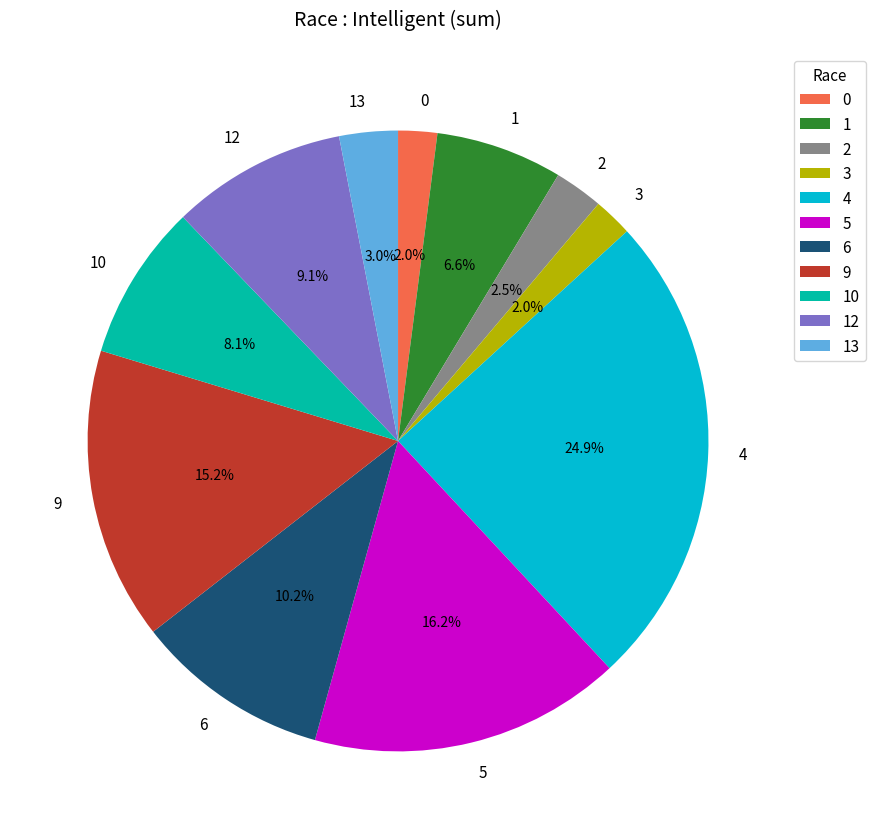

Which has a higher value, 1 or 4?

4